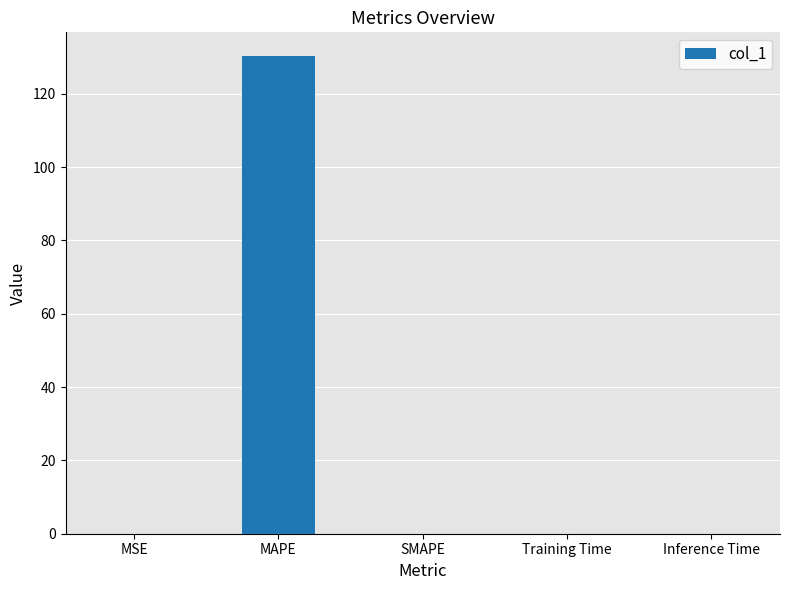

What is the sum of all values?

130.3